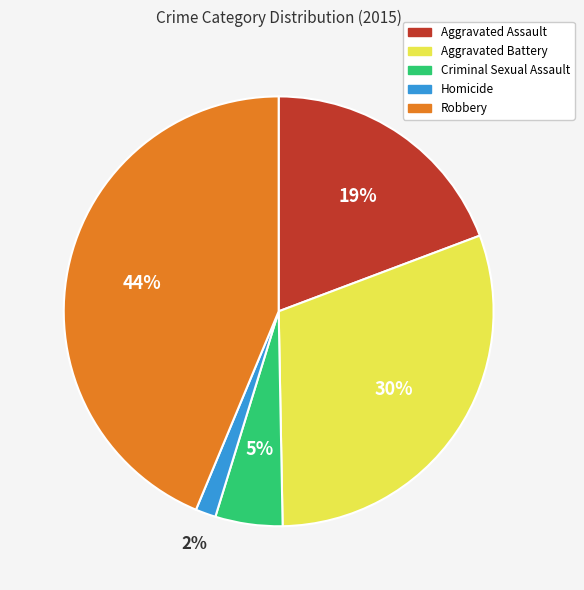

Is there any slice that represents more than half of the pie?

No